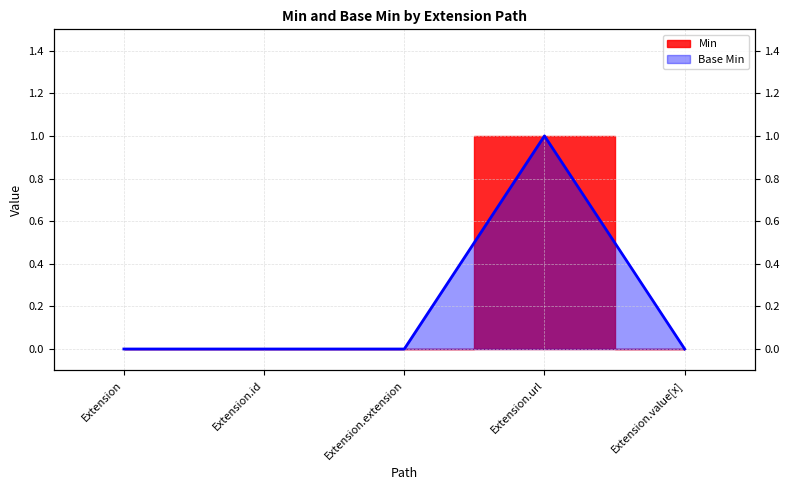

Reading right to left, what are all the values shown in this chart?

Extension.value[x]=0	Extension.url=1	Extension.extension=0	Extension.id=0	Extension=0